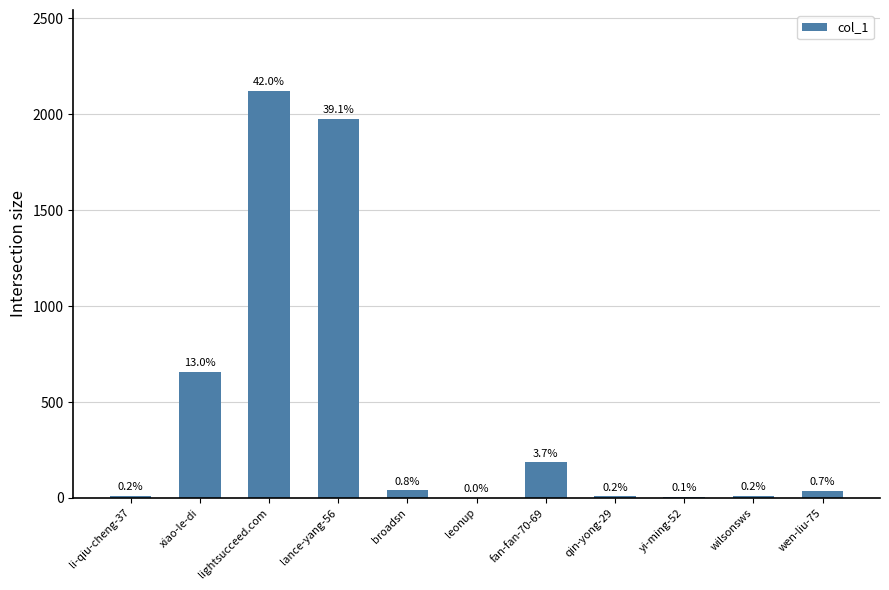

Is it true that the value at li-qiu-cheng-37 is 6?

False